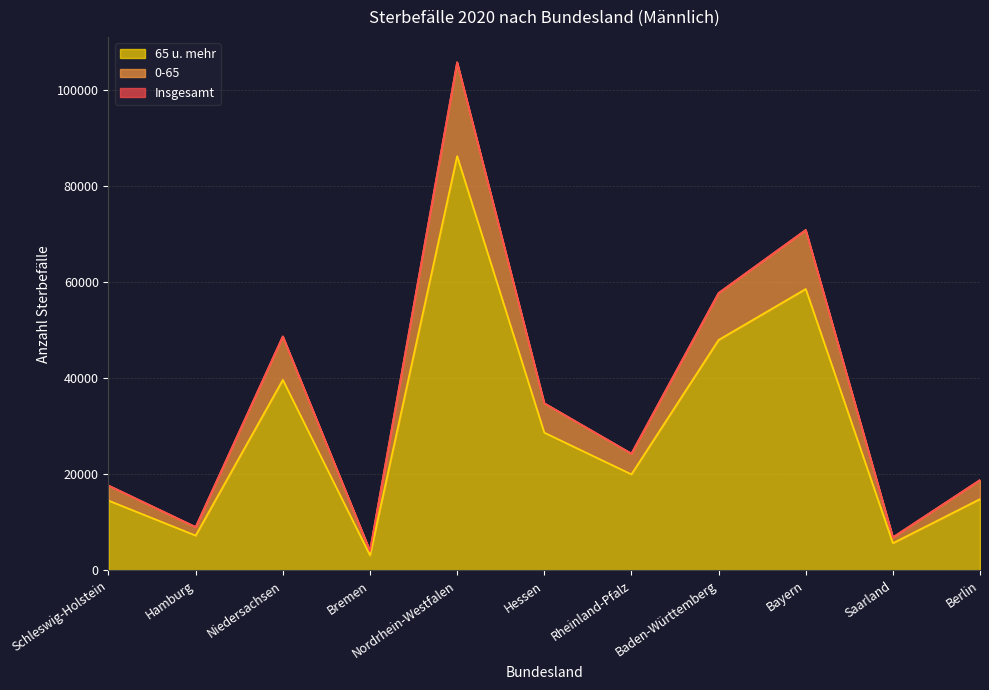

The 65 u. mehr series shows 86256 at Nordrhein-Westfalen. True or false?

True